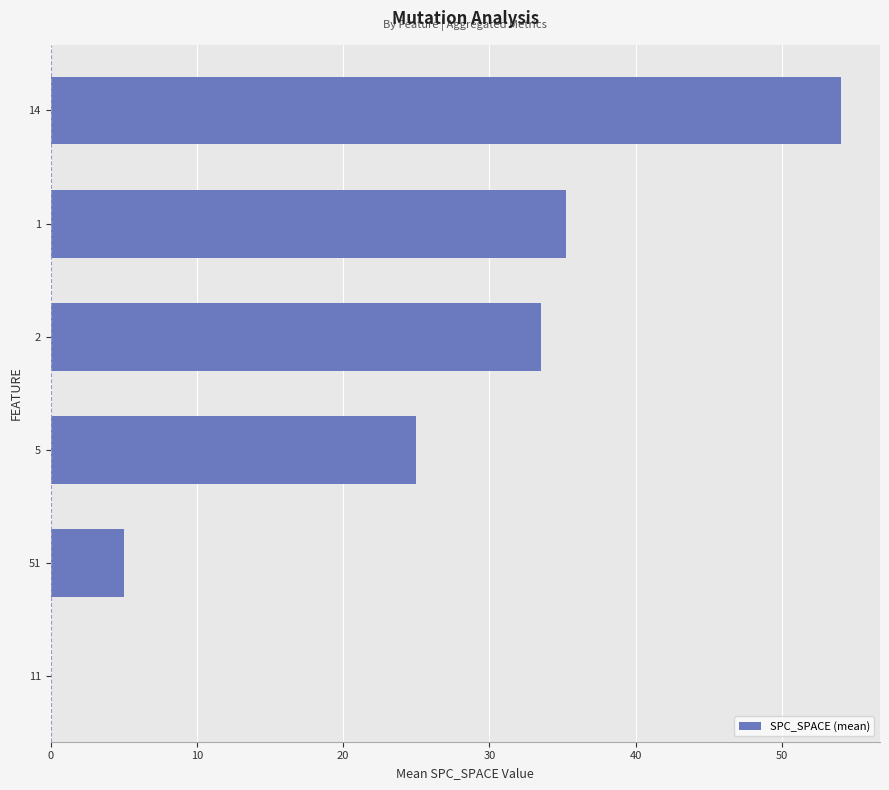

Where is the data nearest to the value 27?

5